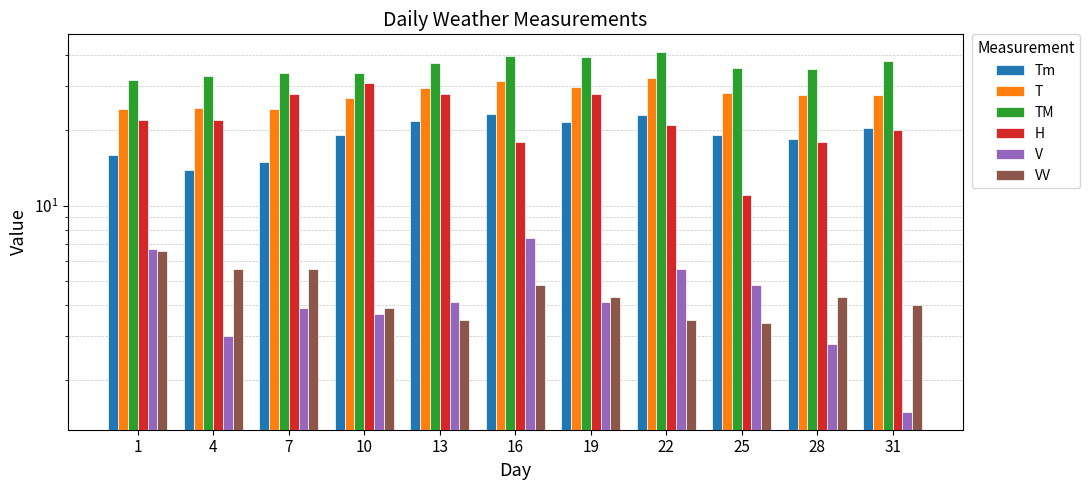

True or false: H has a value of 43.2 at 7.

False